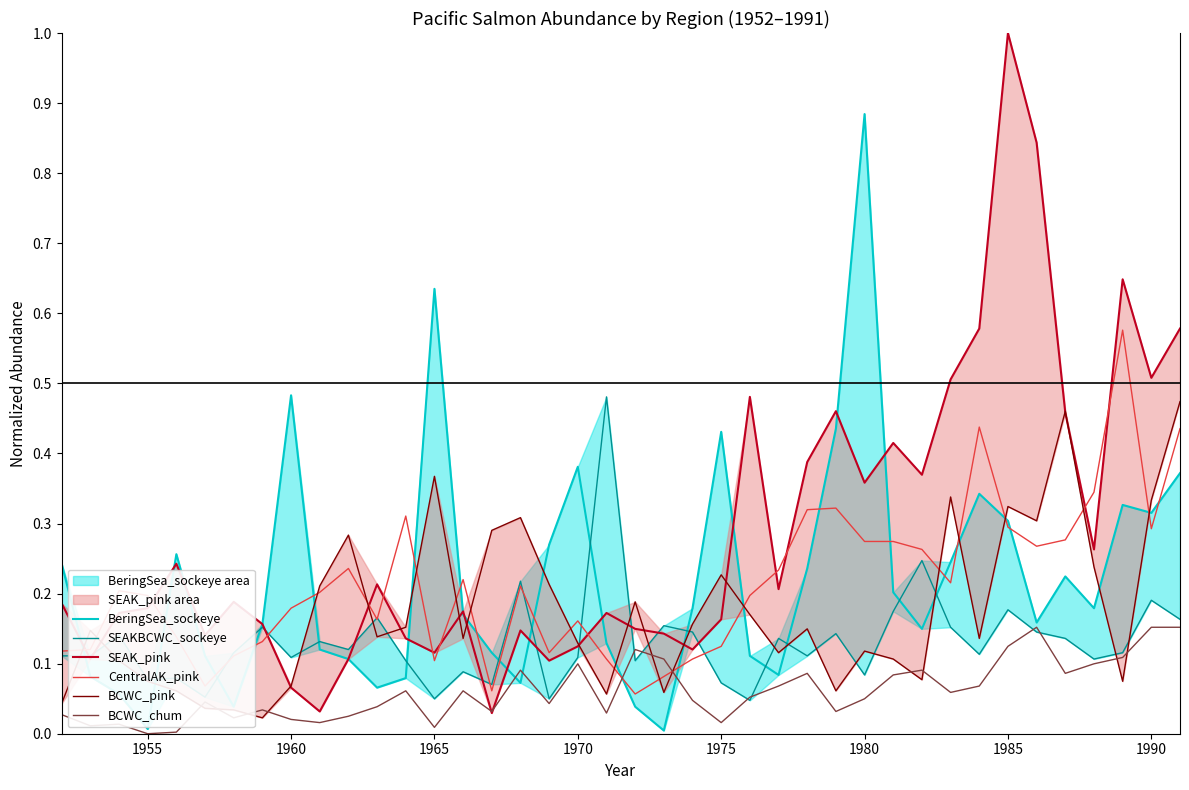

True or false: CentralAK_pink and BCWC_chum intersect in this chart.

True